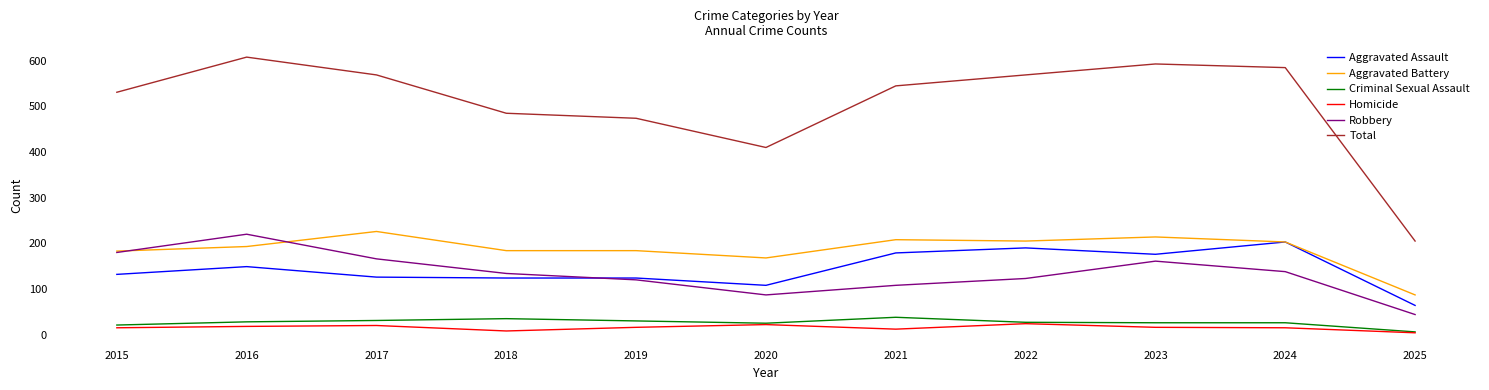

At which category does the chart reach its peak across all series?

2016